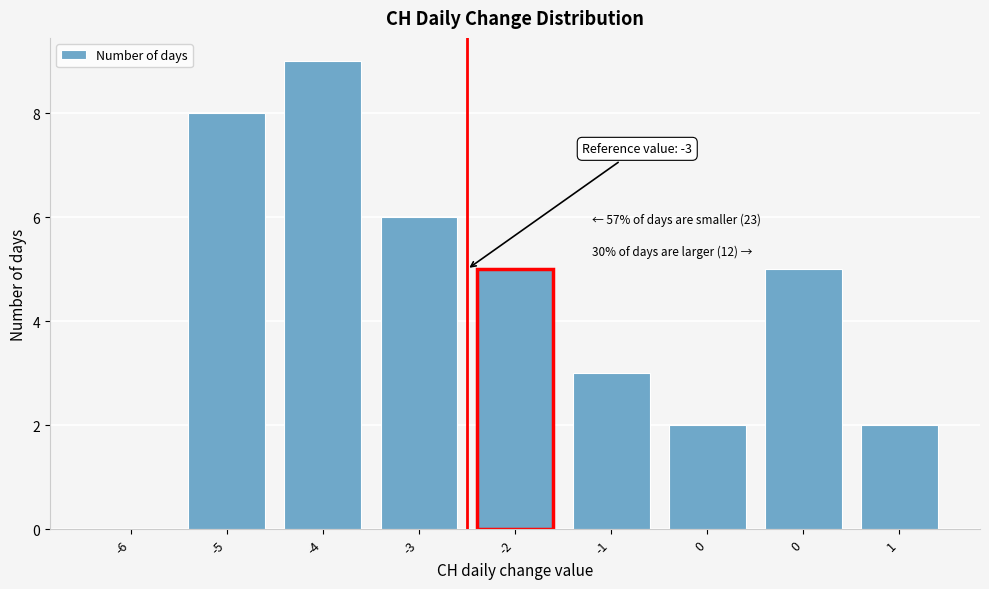

Are the bars horizontal?

No